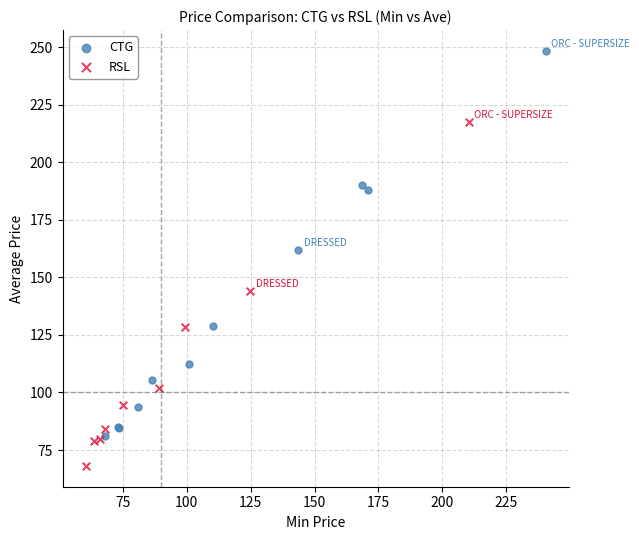

Which series contains the highest Y value?

CTG